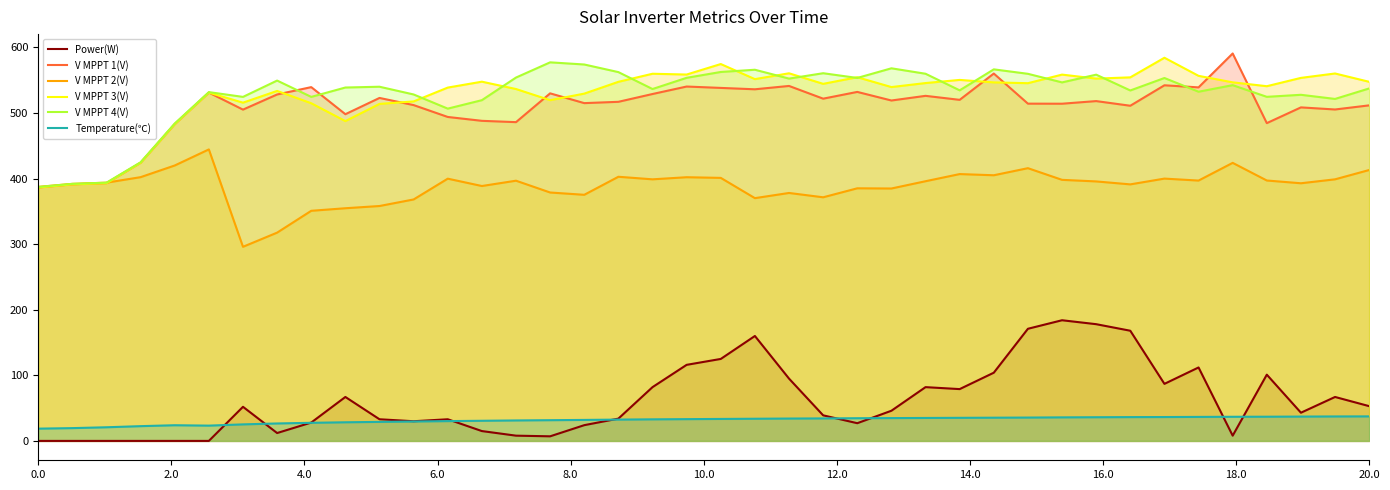

At how many categories does at least one series exceed 461?

36